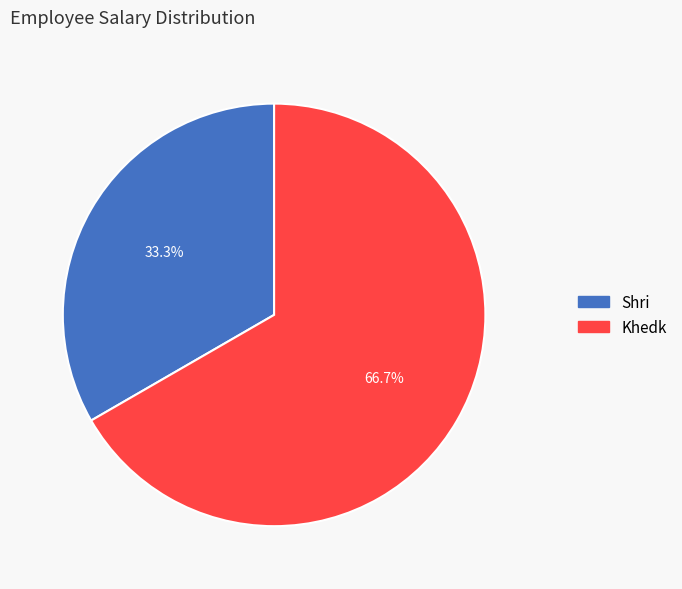

How many slices are in this pie chart?

2